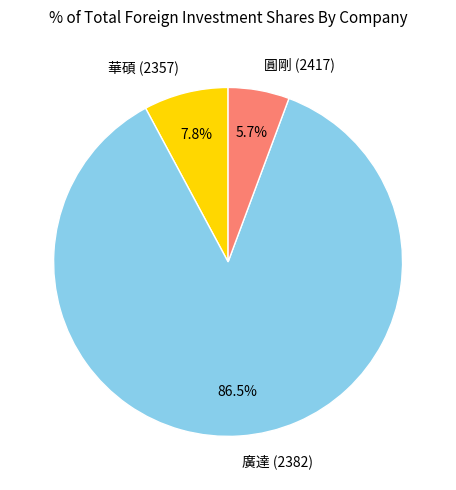

The 華碩 (2357) slice represents 13% of the pie. True or false?

False